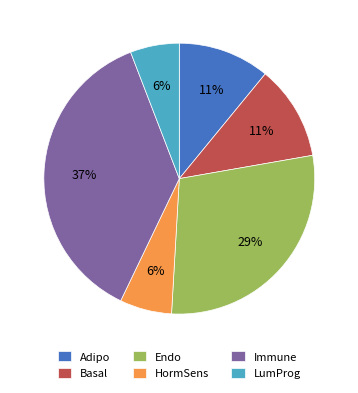

True or false: Adipo accounts for 1% of the total.

False